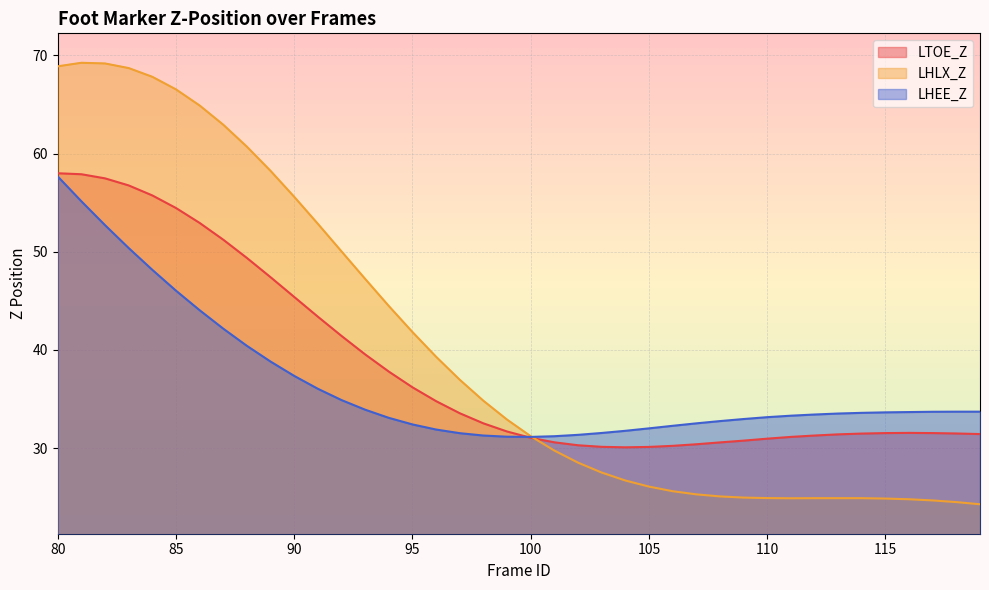

How many lines are shown in the chart?

3